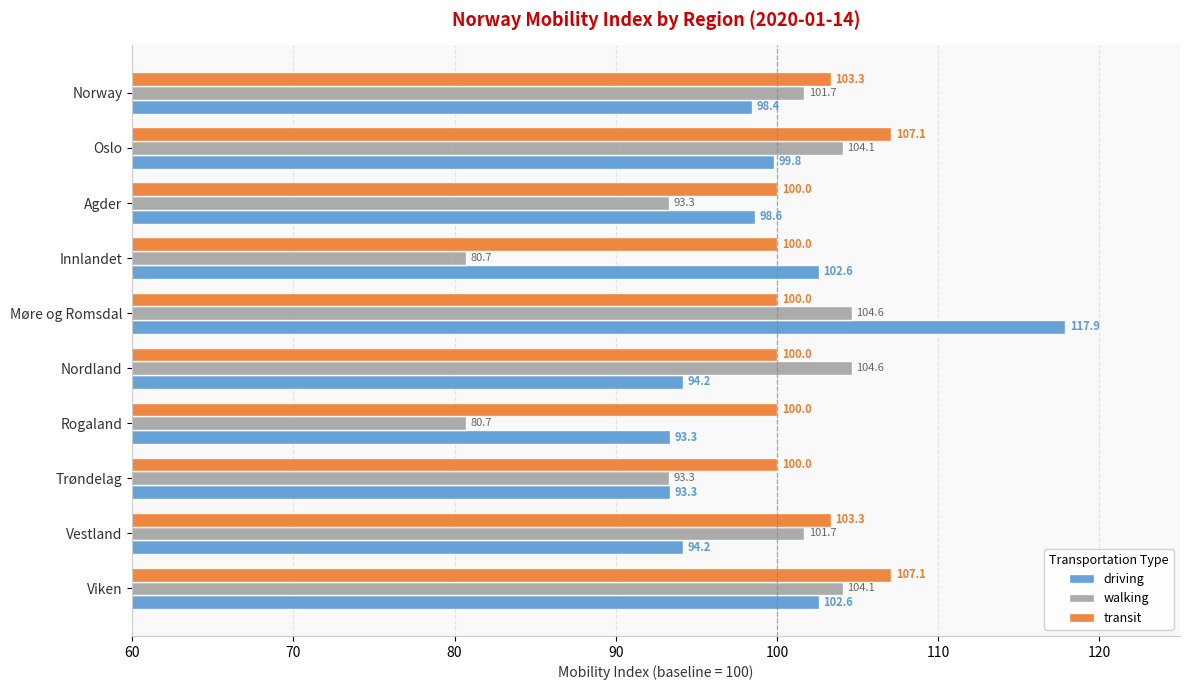

At how many categories does at least one series exceed 88?

10